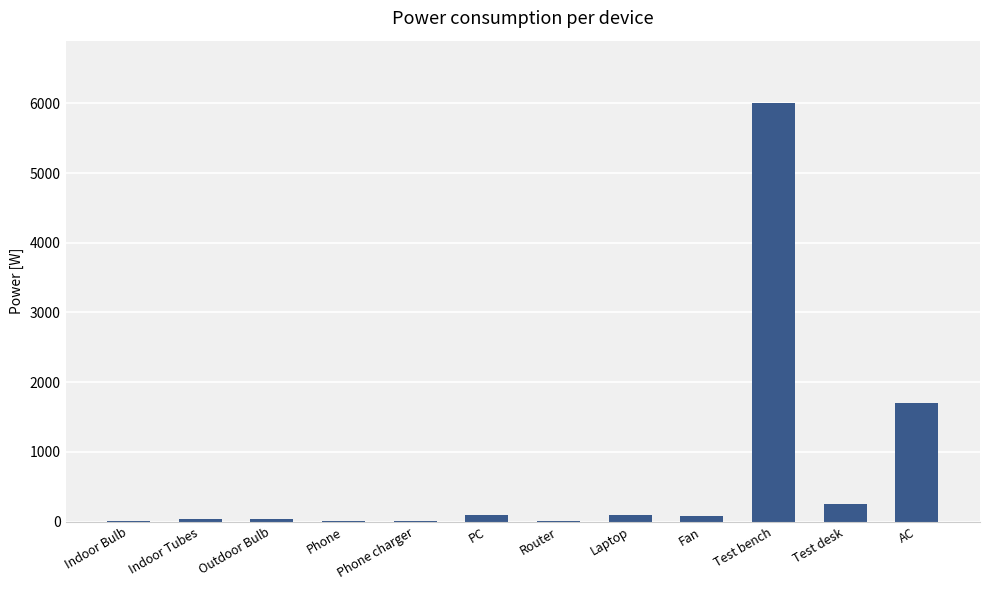

What is the sum of all values?

8320